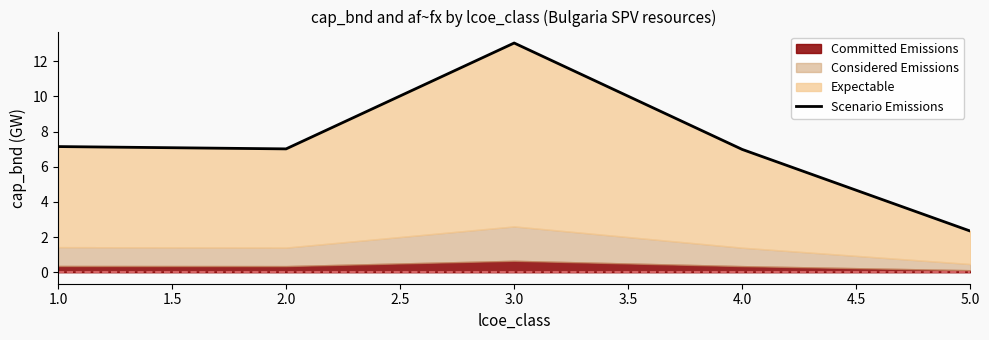

What is the average value?

7.3